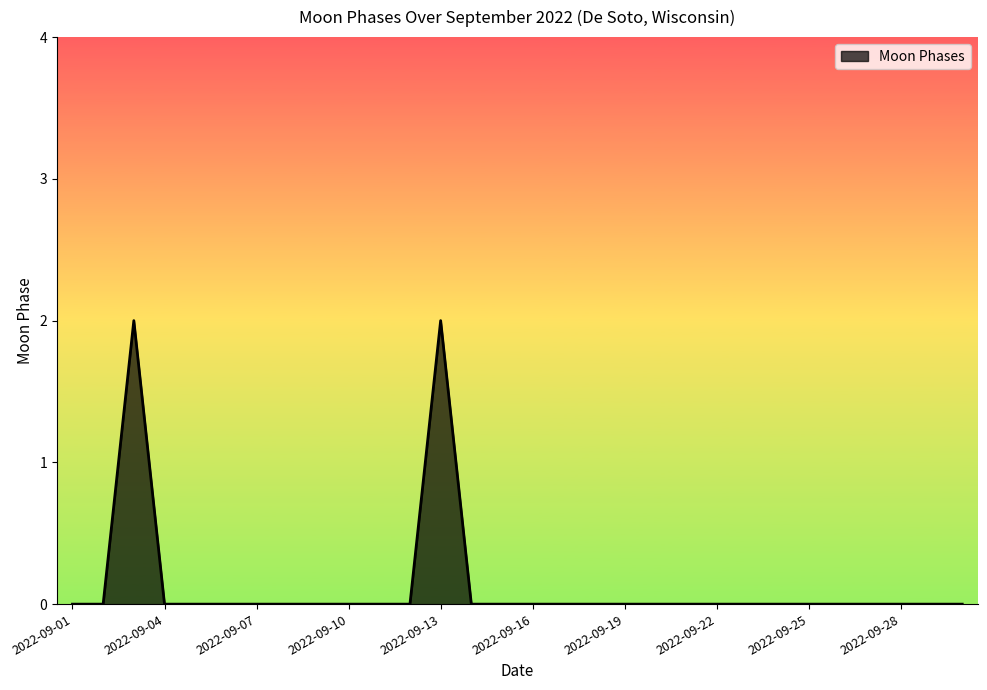

How many lines are shown in the chart?

1